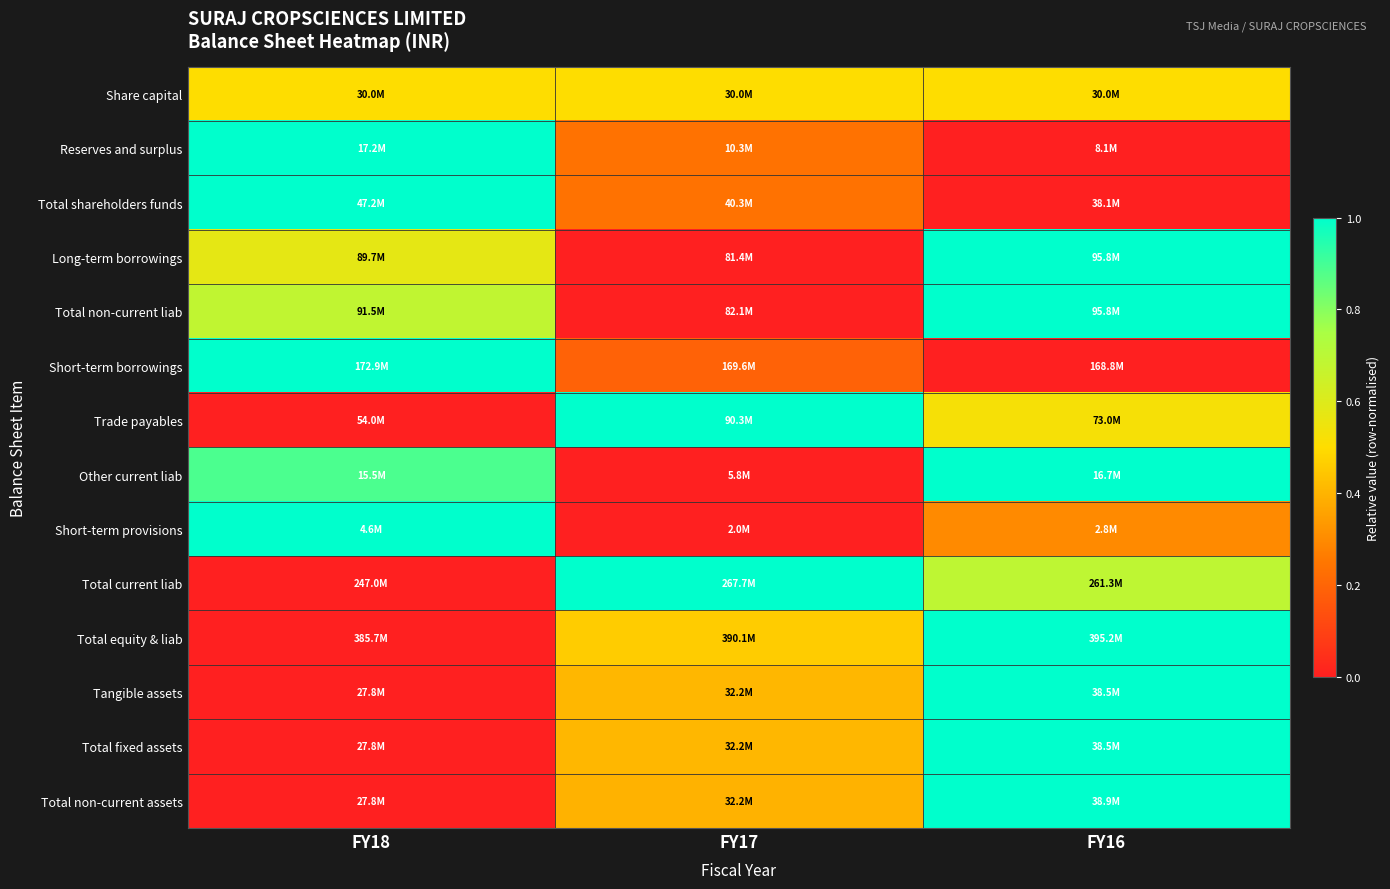

Reading right to left, list all the values displayed in this chart.

Share capital: FY16=0.5	FY17=0.5	FY18=0.5
Reserves and surplus: FY16=0.0	FY17=0.2	FY18=1.0
Total shareholders funds: FY16=0.0	FY17=0.2	FY18=1.0
Long-term borrowings: FY16=1.0	FY17=0.0	FY18=0.6
Total non-current liab: FY16=1.0	FY17=0.0	FY18=0.7
Short-term borrowings: FY16=0.0	FY17=0.2	FY18=1.0
Trade payables: FY16=0.5	FY17=1.0	FY18=0.0
Other current liab: FY16=1.0	FY17=0.0	FY18=0.9
Short-term provisions: FY16=0.3	FY17=0.0	FY18=1.0
Total current liab: FY16=0.7	FY17=1.0	FY18=0.0
Total equity & liab: FY16=1.0	FY17=0.5	FY18=0.0
Tangible assets: FY16=1.0	FY17=0.4	FY18=0.0
Total fixed assets: FY16=1.0	FY17=0.4	FY18=0.0
Total non-current assets: FY16=1.0	FY17=0.4	FY18=0.0